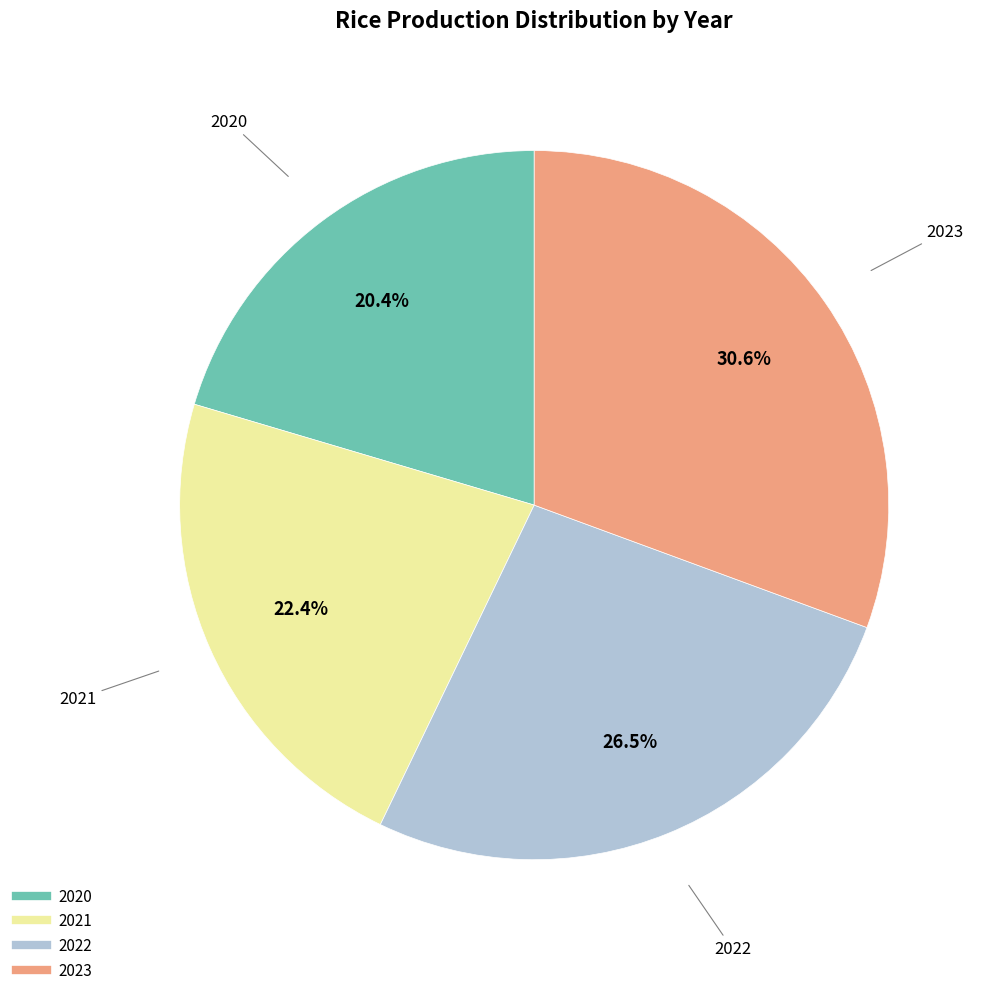

Count the number of slices in the pie.

4